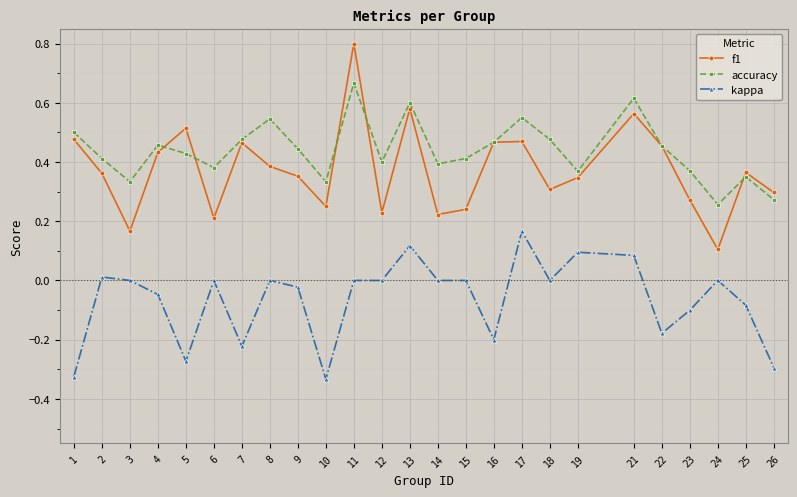

True or false: accuracy and f1 cross at least once.

True